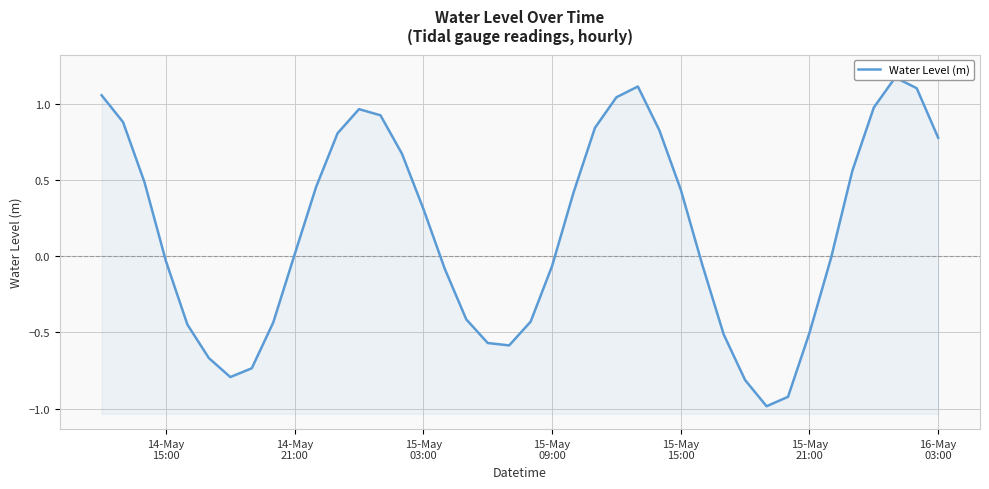

Where is the data nearest to the value 0?

14-May 21:00